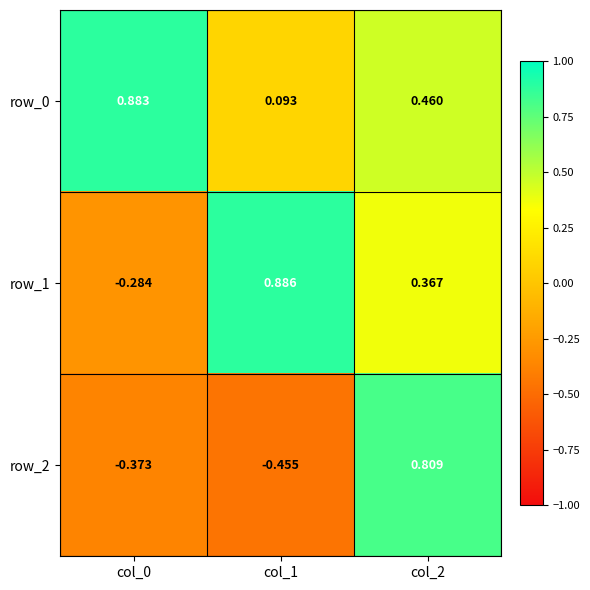

Which series has the largest range (max minus min)?

row_2